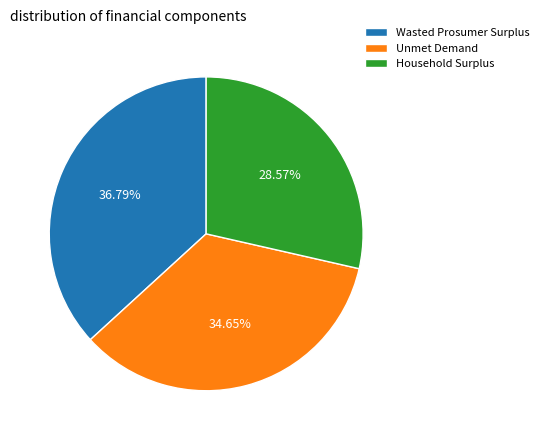

Which has a higher value, Unmet Demand or Wasted Prosumer Surplus?

Wasted Prosumer Surplus